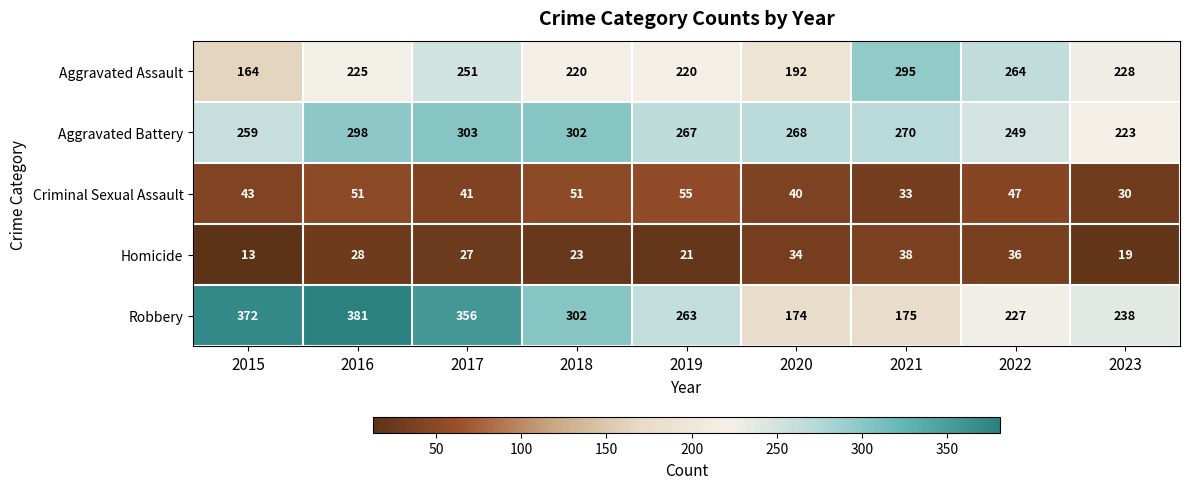

How many categories are shown in the chart?

9